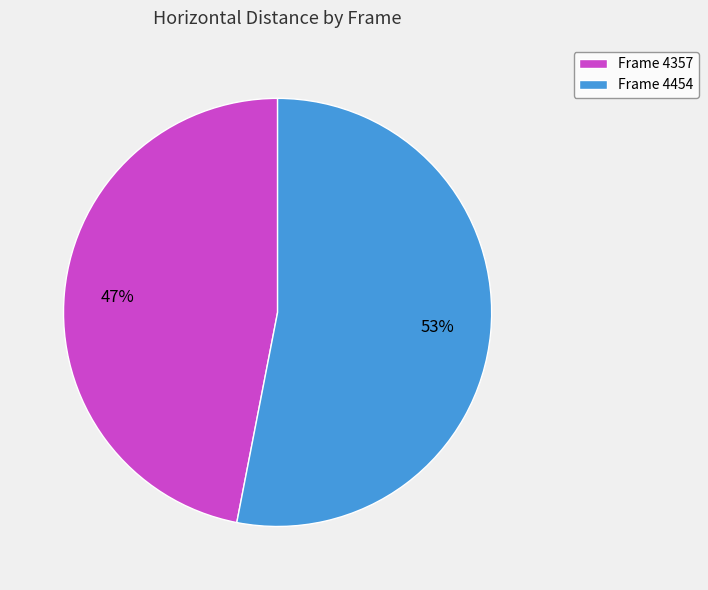

To the nearest percent, what is the average slice percentage?

50%